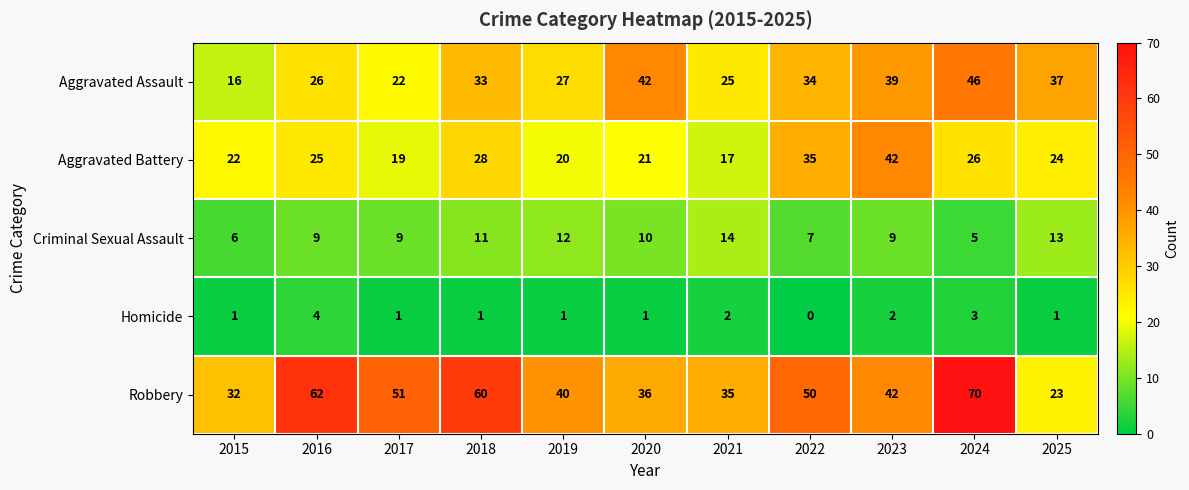

What is the approximate value of Aggravated Battery at 2018, to the nearest 10?

30